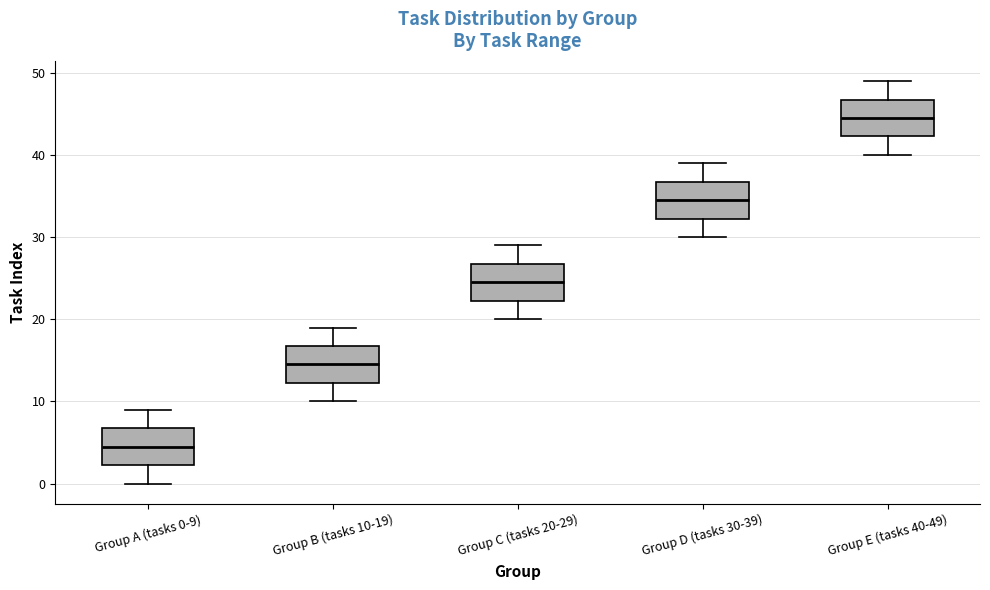

Reading left to right, transcribe this box plot: for each box, give where its median line is, the range the box spans, and where its two whiskers end, as read against the y-axis. The values are not printed on the chart, so give them approximately, as read against the axis.

Group A (tasks 0-9): median 5, box 2 to 7, whiskers 0 to 9
Group B (tasks 10-19): median 15, box 12 to 17, whiskers 10 to 19
Group C (tasks 20-29): median 25, box 22 to 27, whiskers 20 to 29
Group D (tasks 30-39): median 35, box 32 to 37, whiskers 30 to 39
Group E (tasks 40-49): median 45, box 42 to 47, whiskers 40 to 49